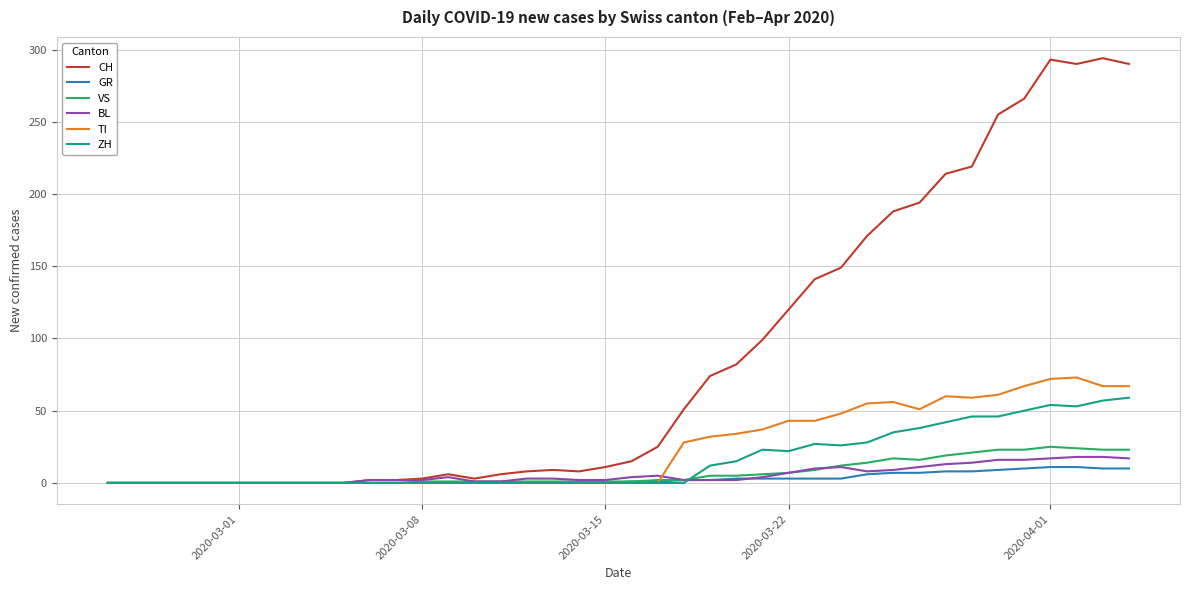

Which series has the widest spread of values?

CH